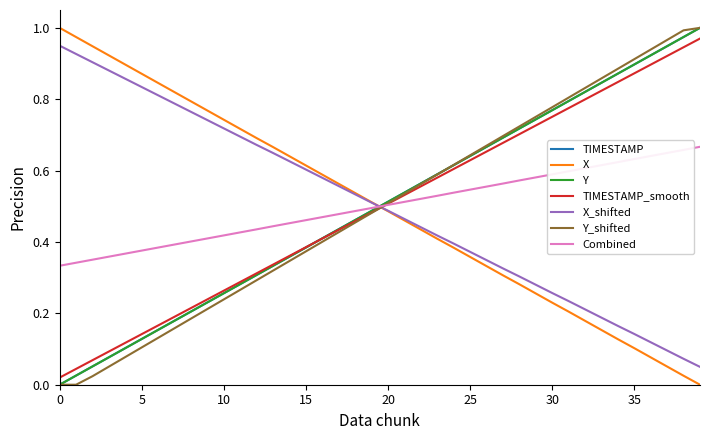

True or false: Combined and X cross at least once.

True